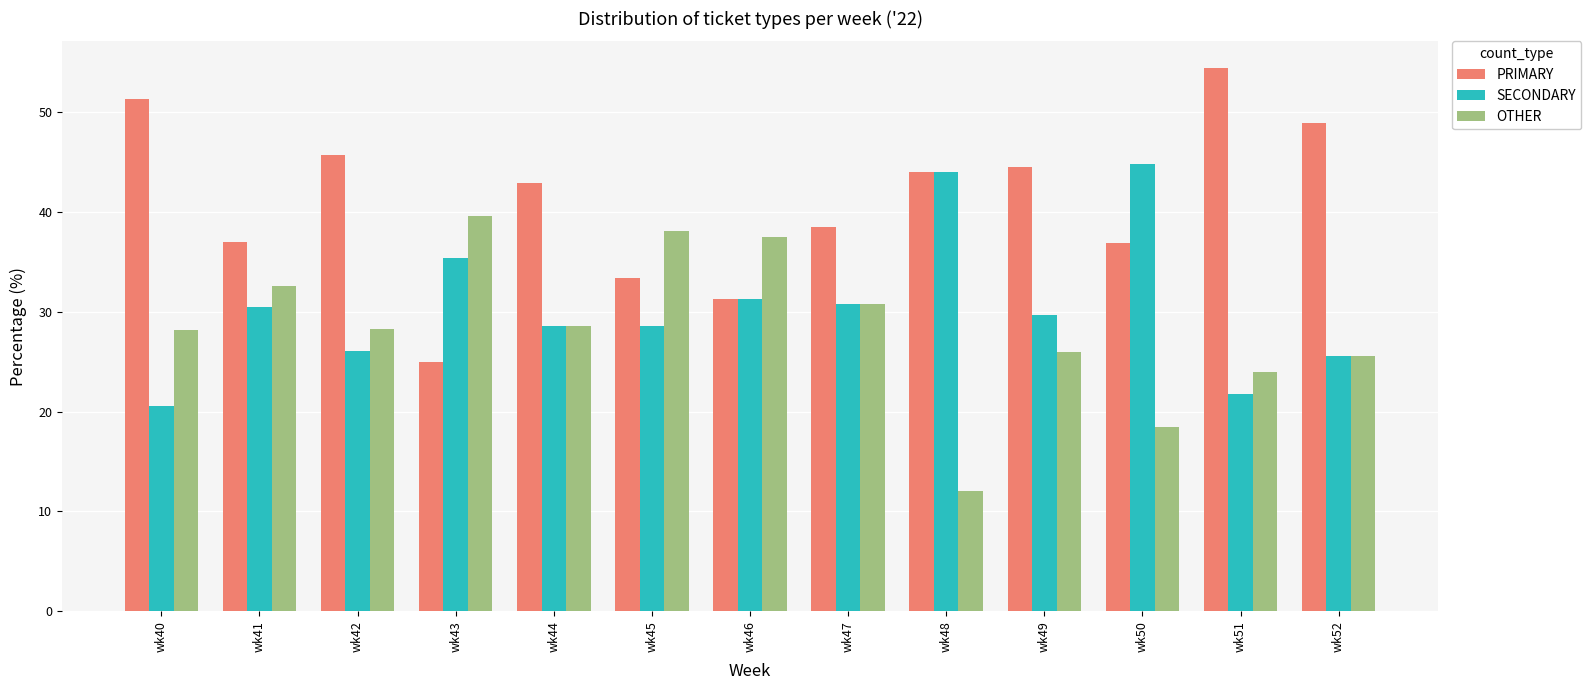

Is the value of PRIMARY at wk42 greater than the value of SECONDARY at wk42?

Yes